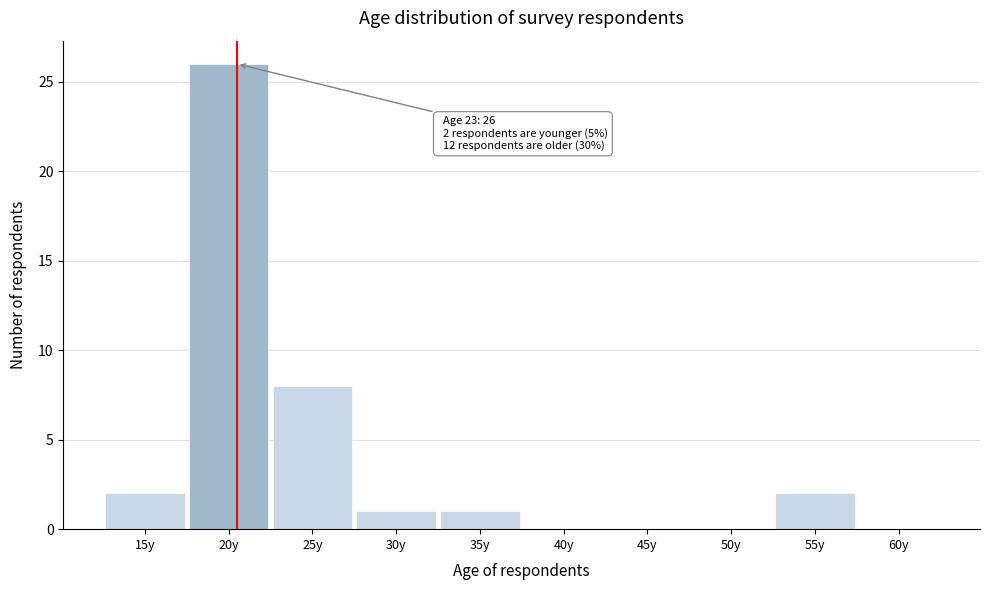

Reading left to right, extract all data points from this chart.

15y=2	20y=26	25y=8	30y=1	35y=1	40y=0	45y=0	50y=0	55y=2	60y=0